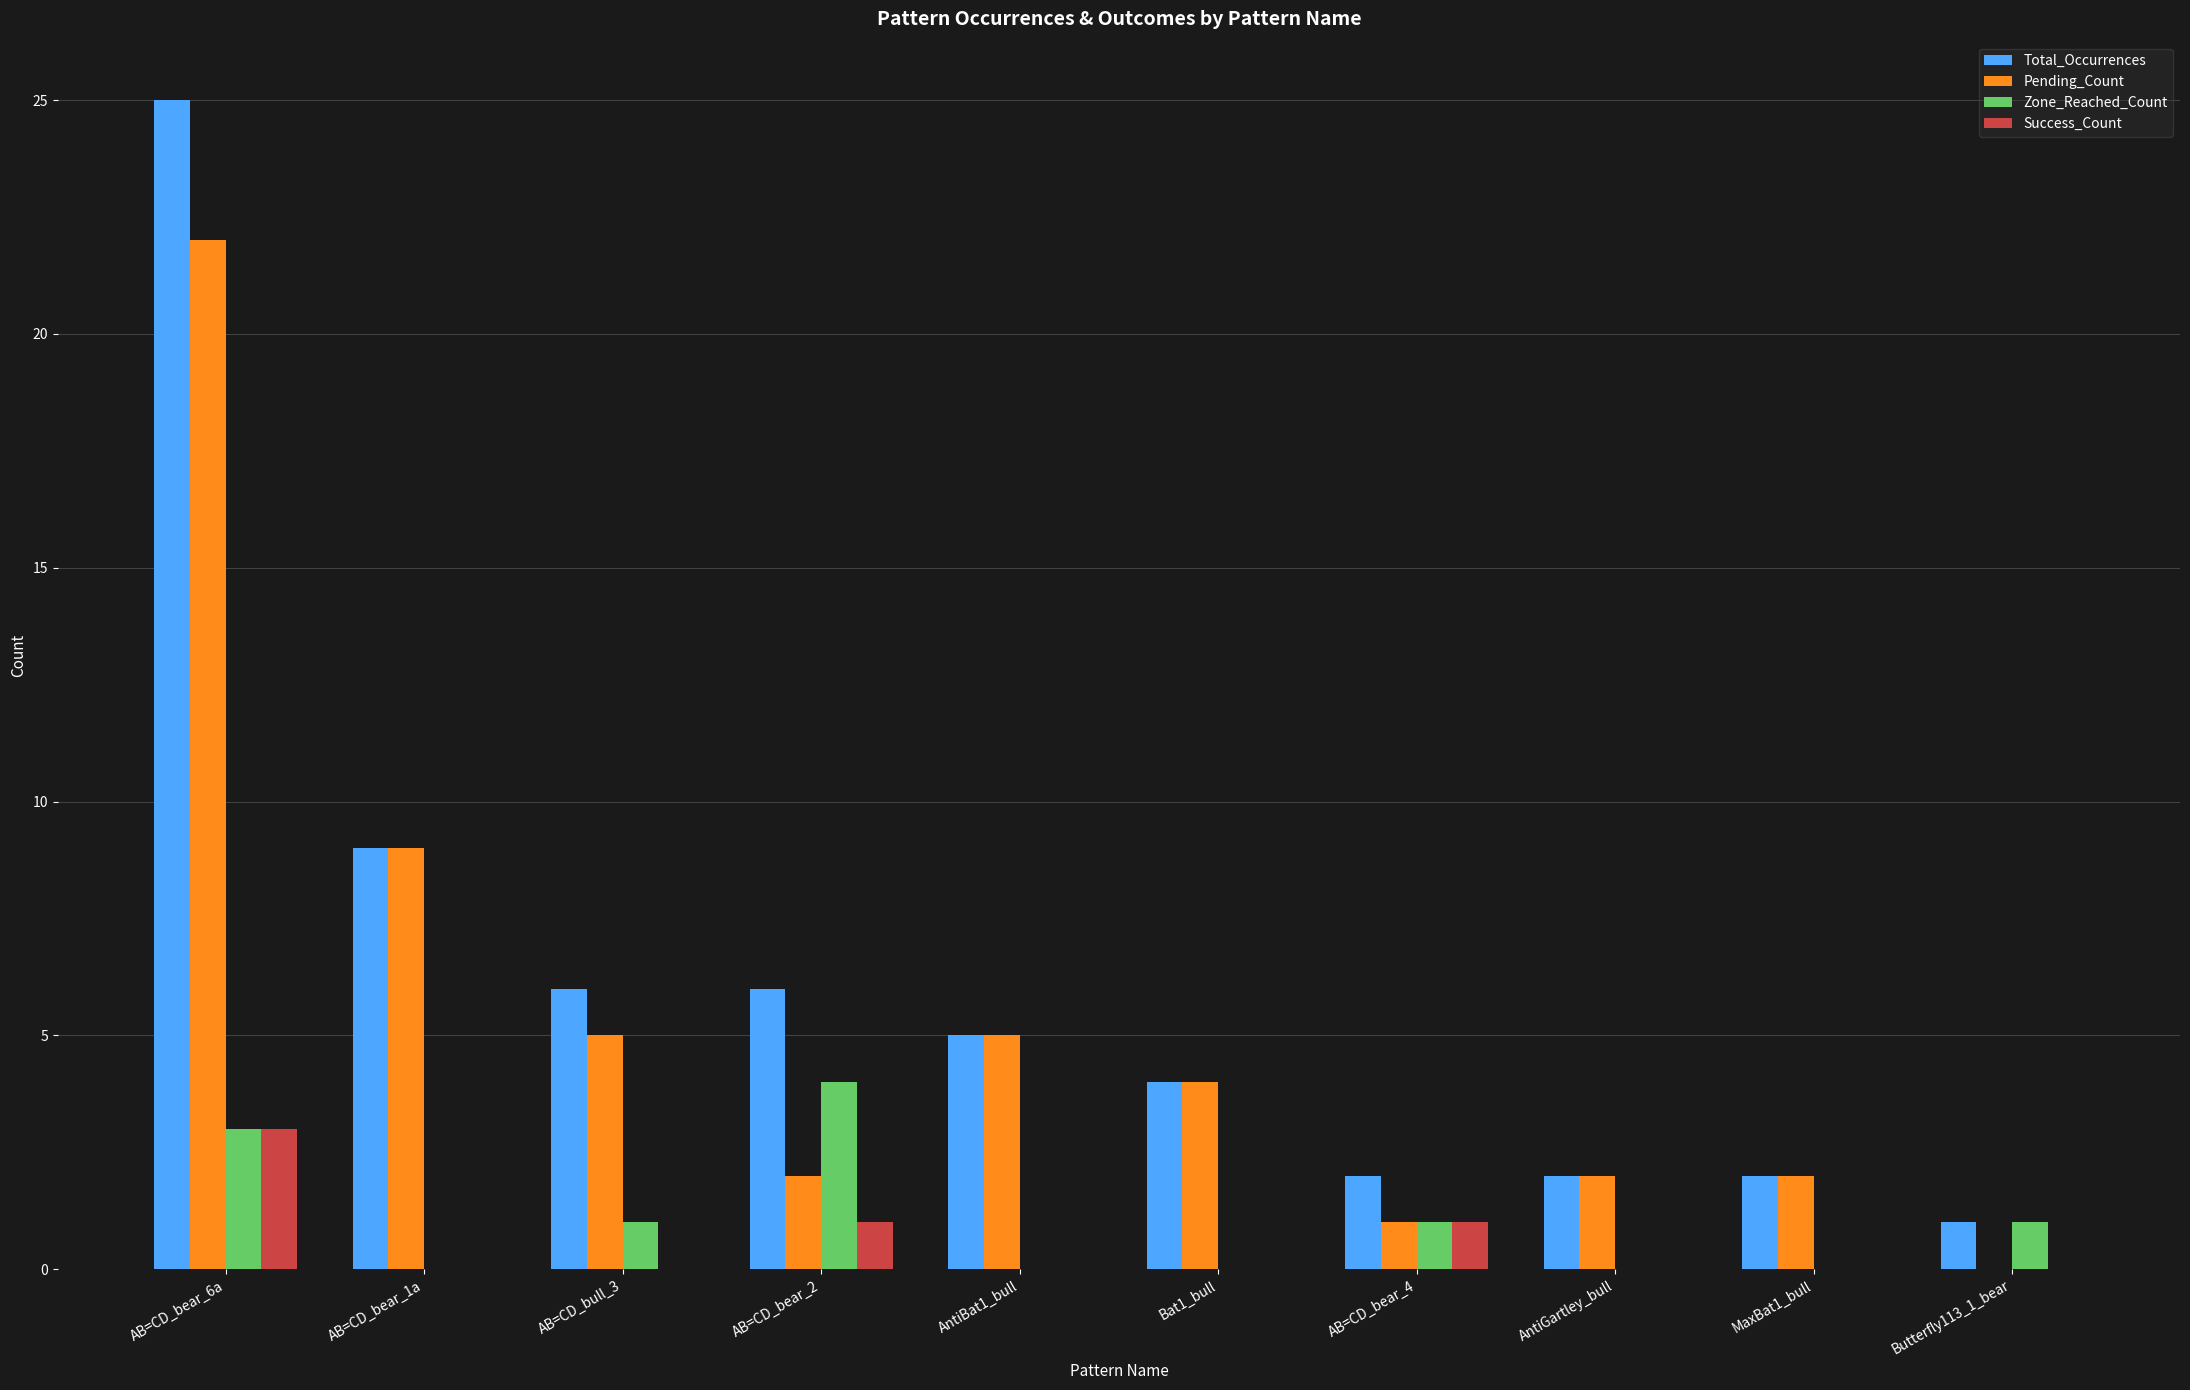

Which category has the highest value across all series?

AB=CD_bear_6a